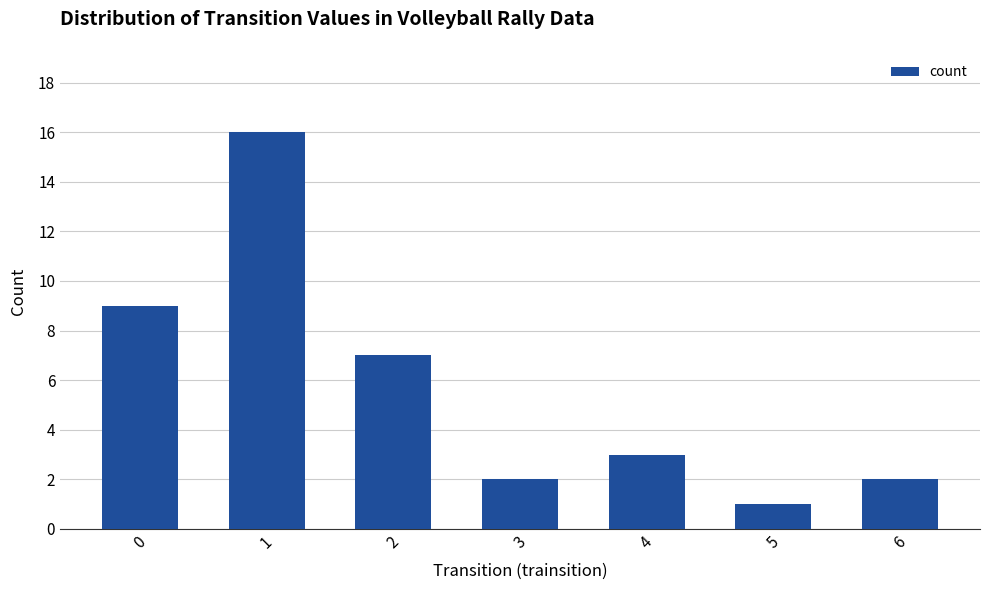

Is it true that the value at 2 is 7?

True